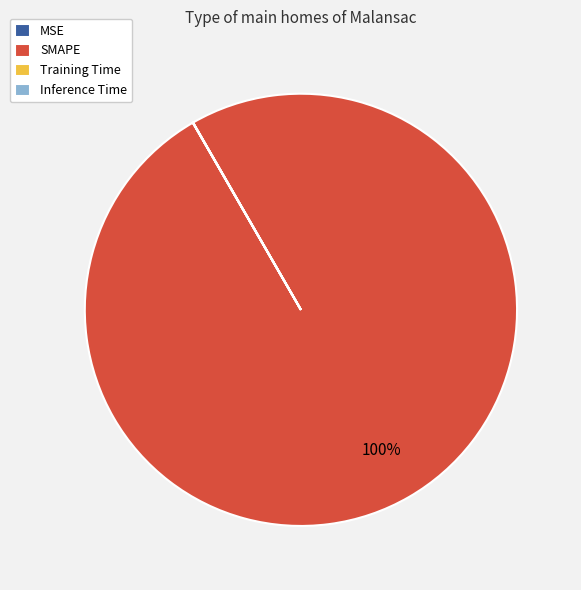

Which slice is the largest?

SMAPE